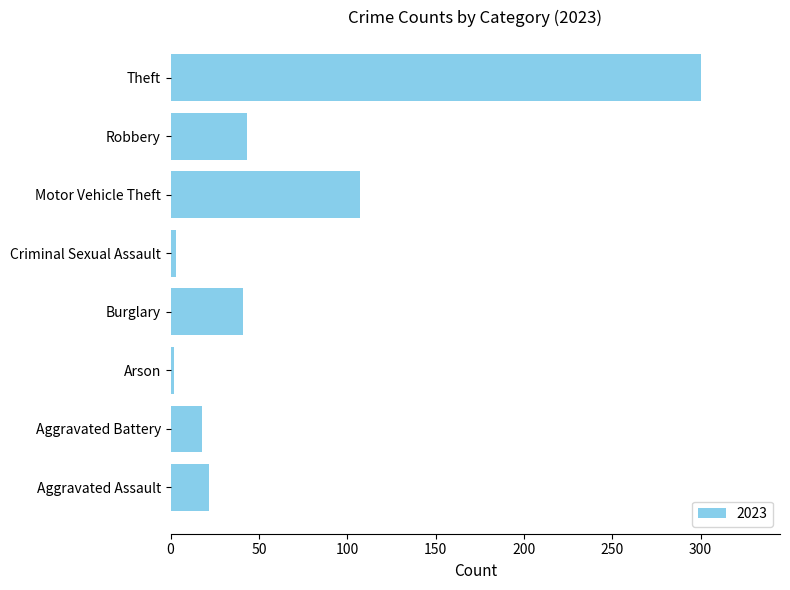

How many values are below 41?

4